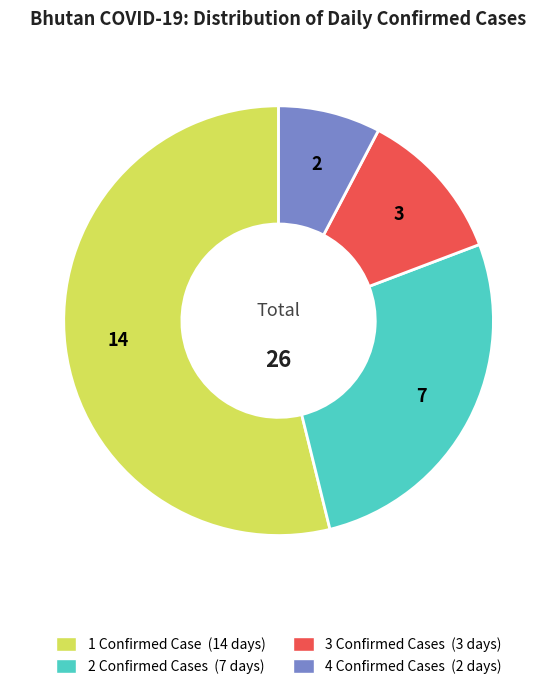

How many slices are in this pie chart?

4